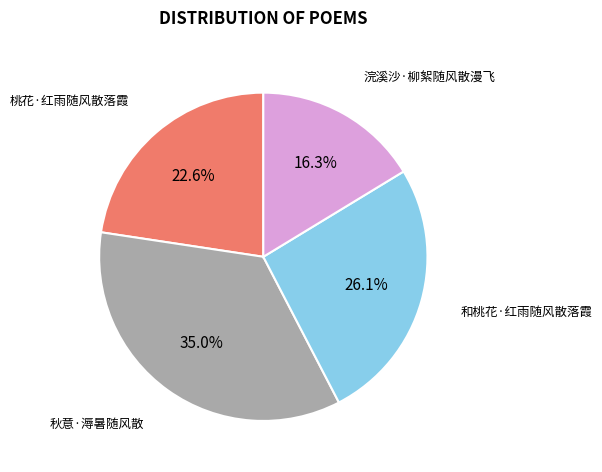

What percentage is NOT represented by 浣溪沙·柳絮随风散漫飞?

83.7%